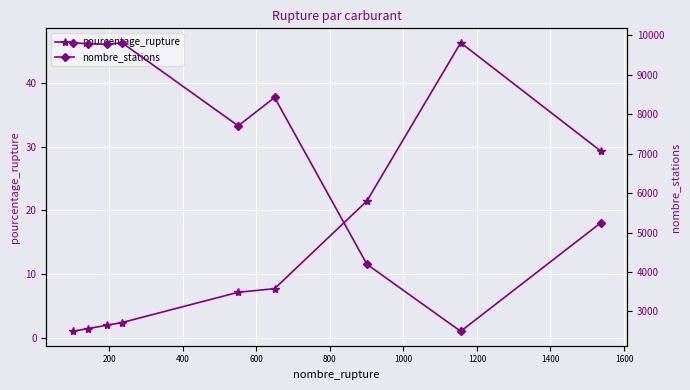

What is the value of the pourcentage_rupture point at the 6th from the left?

7.7